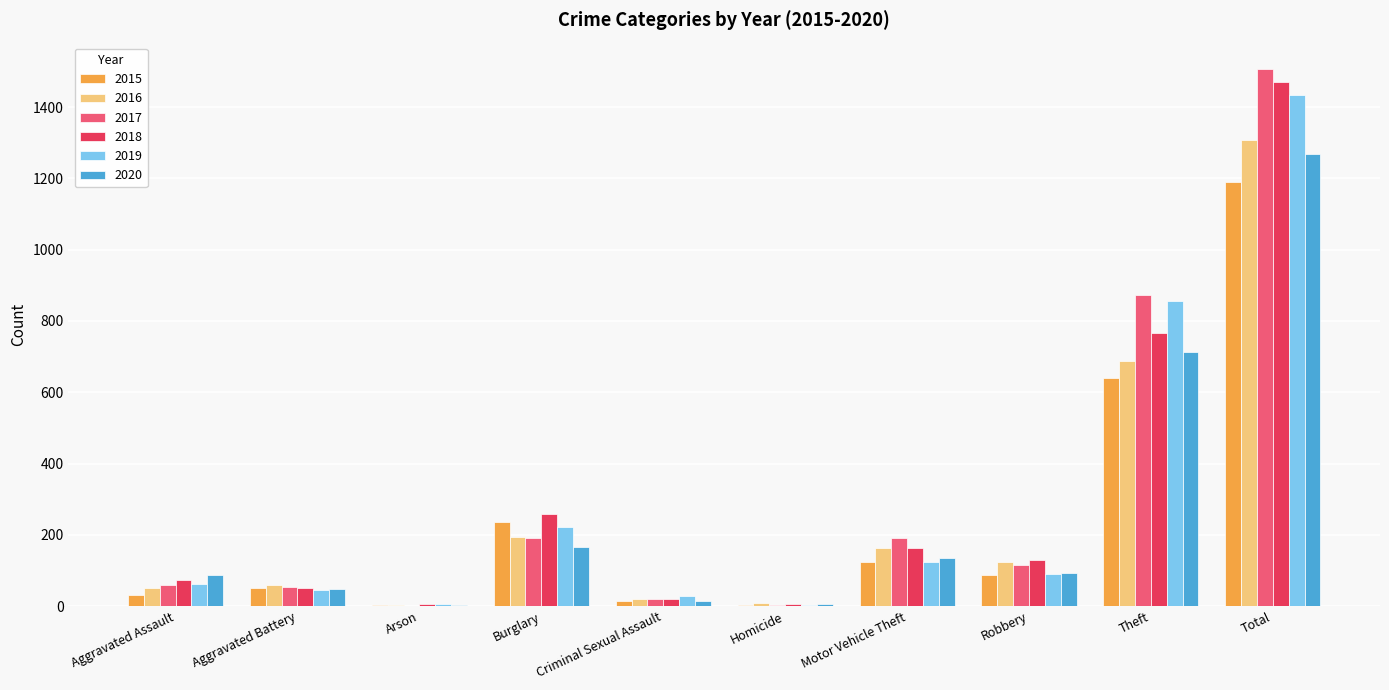

Between Homicide and Theft, which series saw the biggest shift?

2017